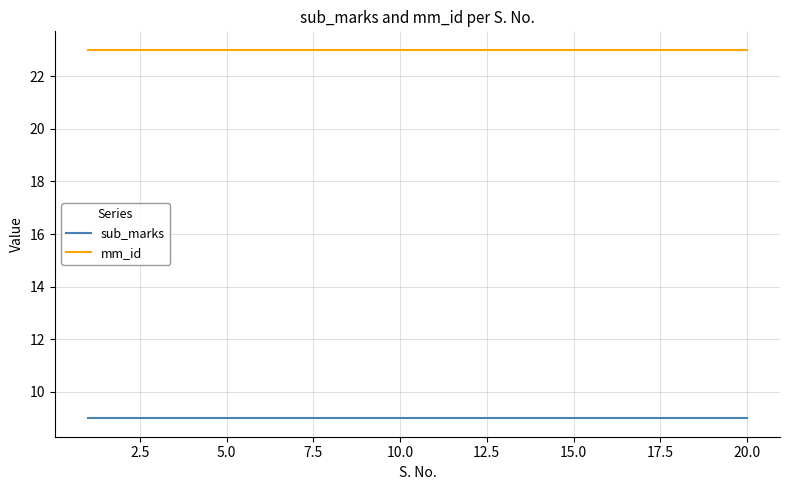

List the series in order of their overall mean, lowest first.

sub_marks, mm_id